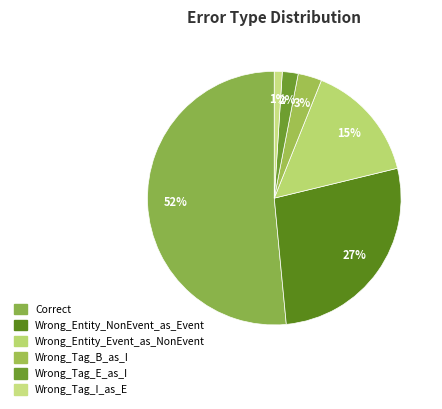

To the nearest percent, what is the difference between the Wrong_Tag_I_as_E and Wrong_Entity_NonEvent_as_Event slice percentages?

26%